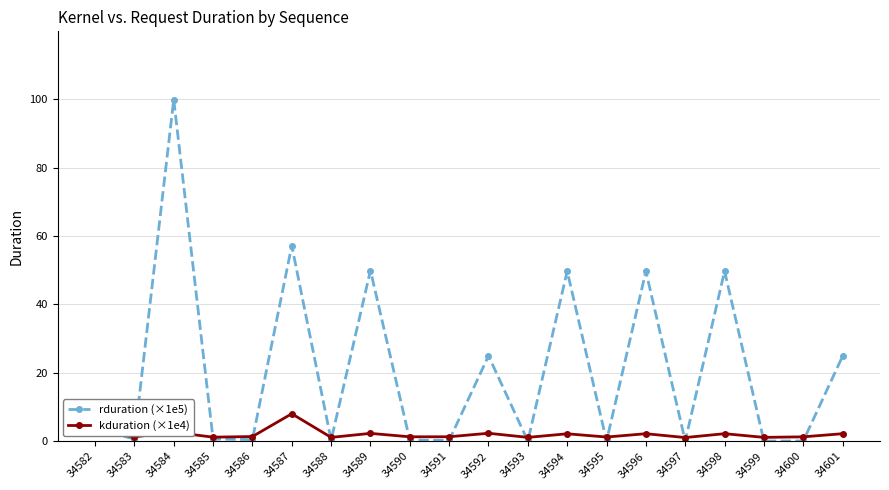

Rank the series by their maximum value, from lowest to highest.

kduration (×1e4), rduration (×1e5)